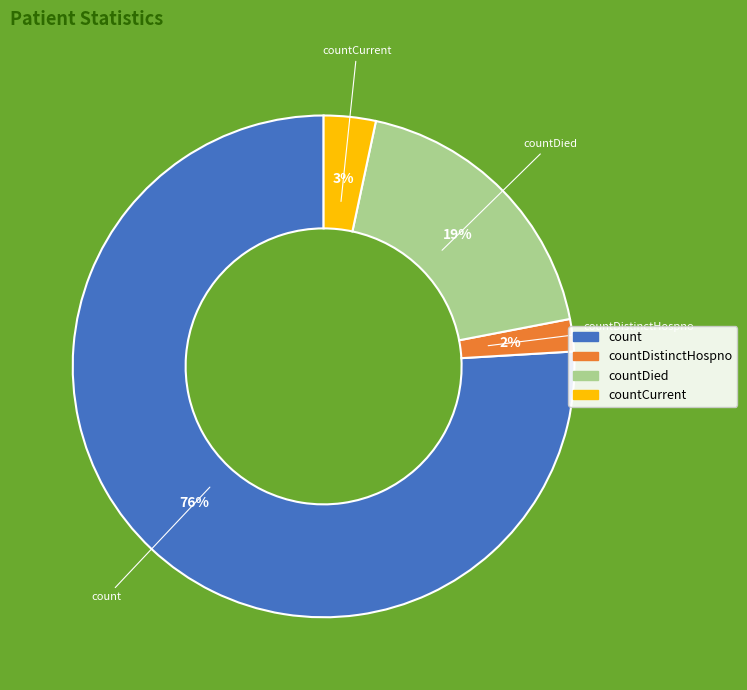

Between countDistinctHospno and count, which is larger?

count